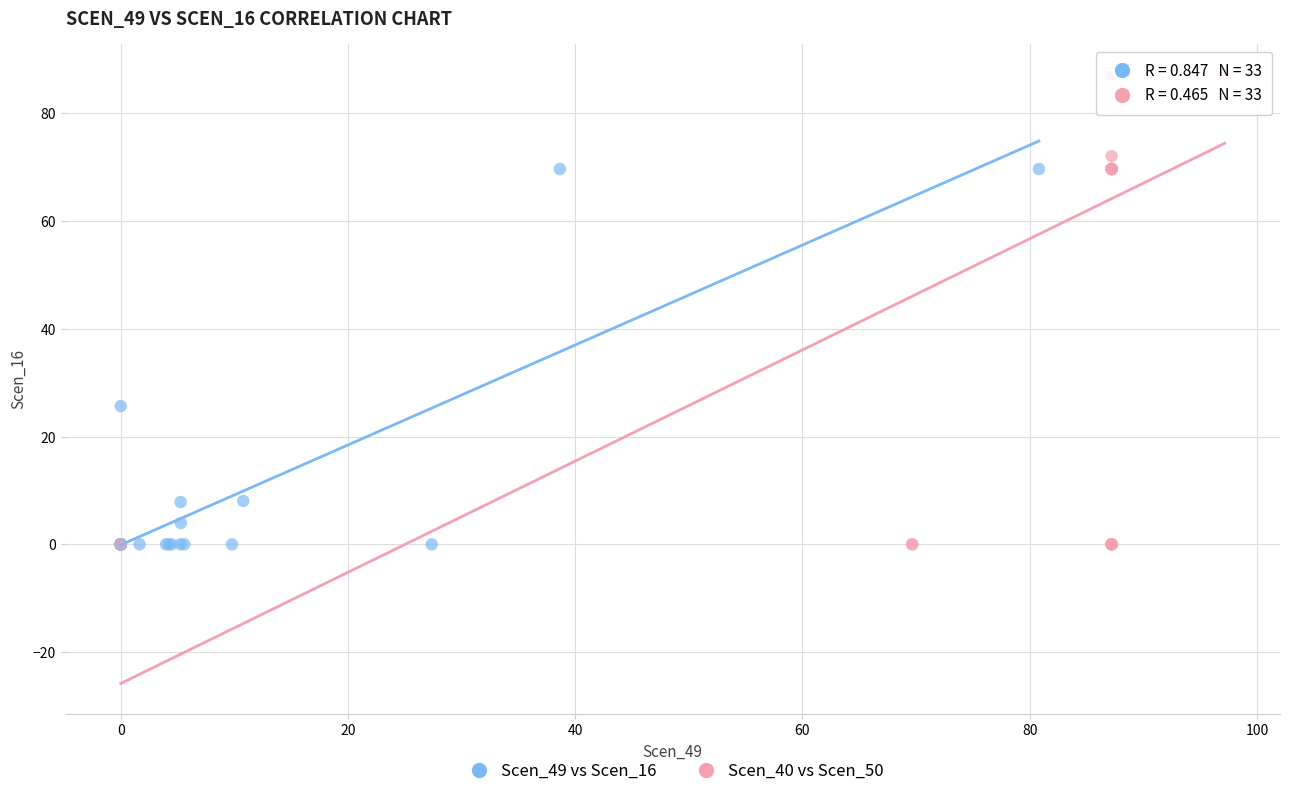

Which series reaches the maximum Y coordinate?

Scen_40 vs Scen_50